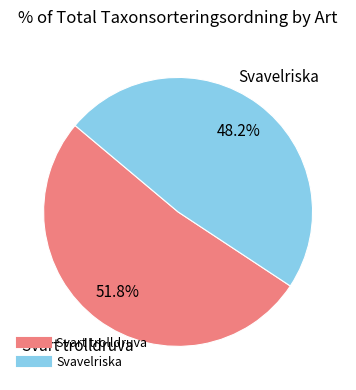

True or false: Svavelriska accounts for 61% of the total.

False